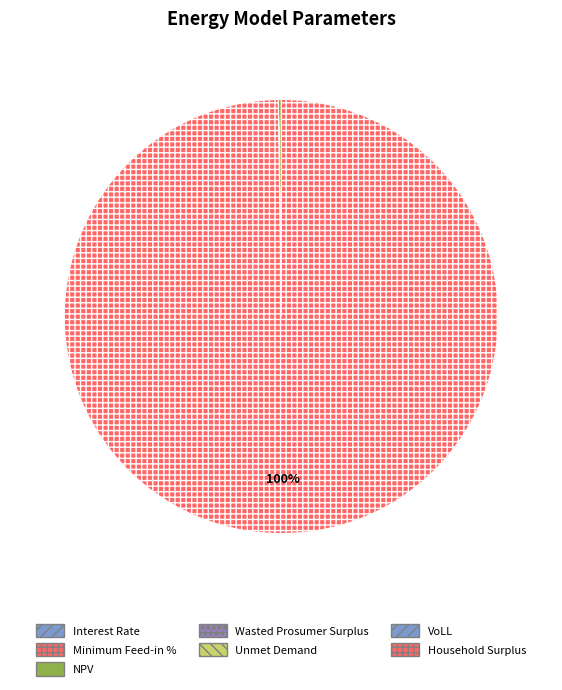

The Minimum Feed-in % slice represents 14% of the pie. True or false?

False